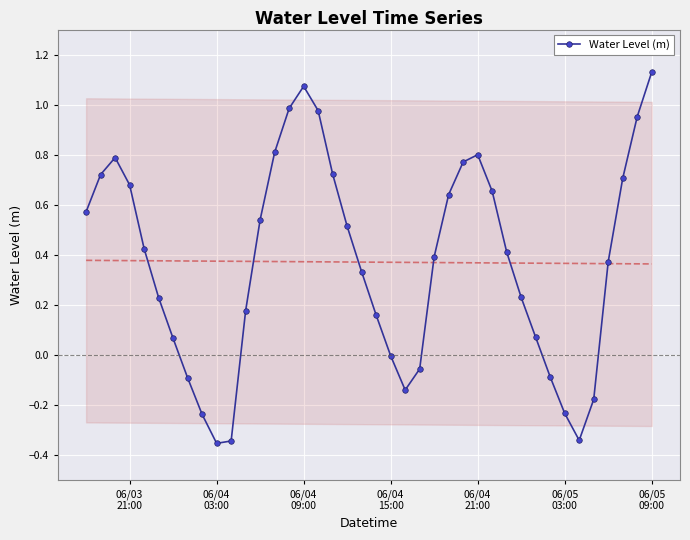

In Water Level (m), how many points are lower than both neighbors (excluding endpoints)?

3